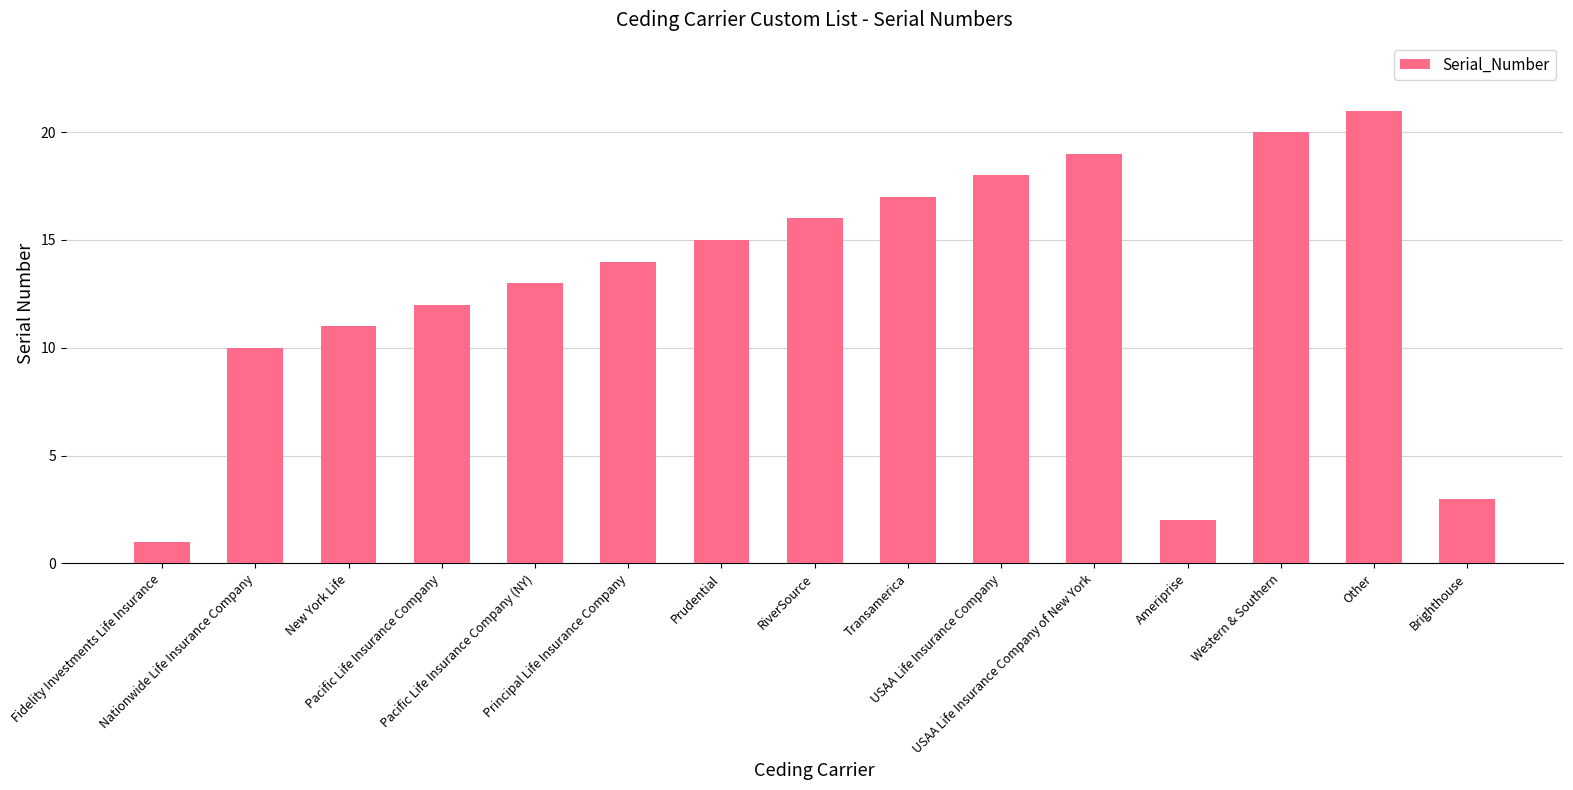

Rank the categories by value from highest to lowest.

Other, Western & Southern, USAA Life Insurance Company of New York, USAA Life Insurance Company, Transamerica, RiverSource, Prudential, Principal Life Insurance Company, Pacific Life Insurance Company (NY), Pacific Life Insurance Company, New York Life, Nationwide Life Insurance Company, Brighthouse, Ameriprise, Fidelity Investments Life Insurance